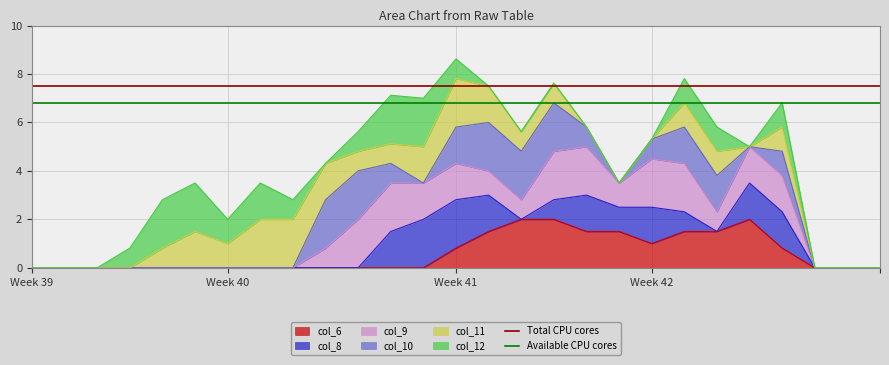

Does the chart have visible grid lines?

Yes